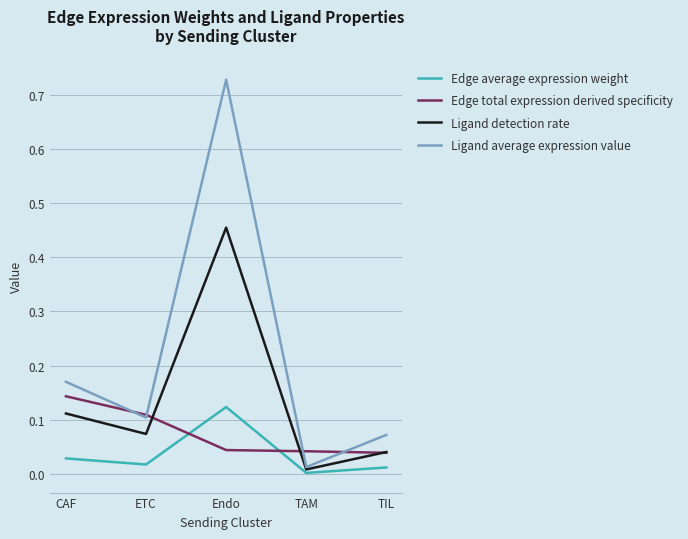

List the series in order of their overall mean, lowest first.

Edge average expression weight, Edge total expression derived specificity, Ligand detection rate, Ligand average expression value